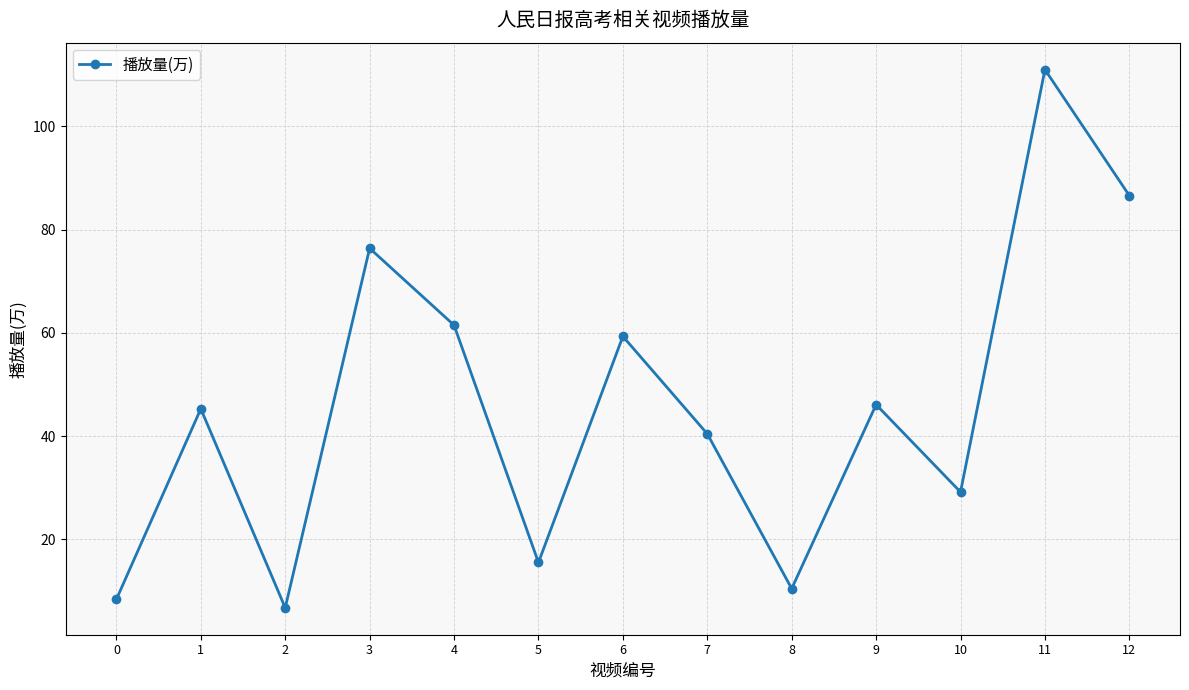

What is the maximum value shown in the chart?

111.0